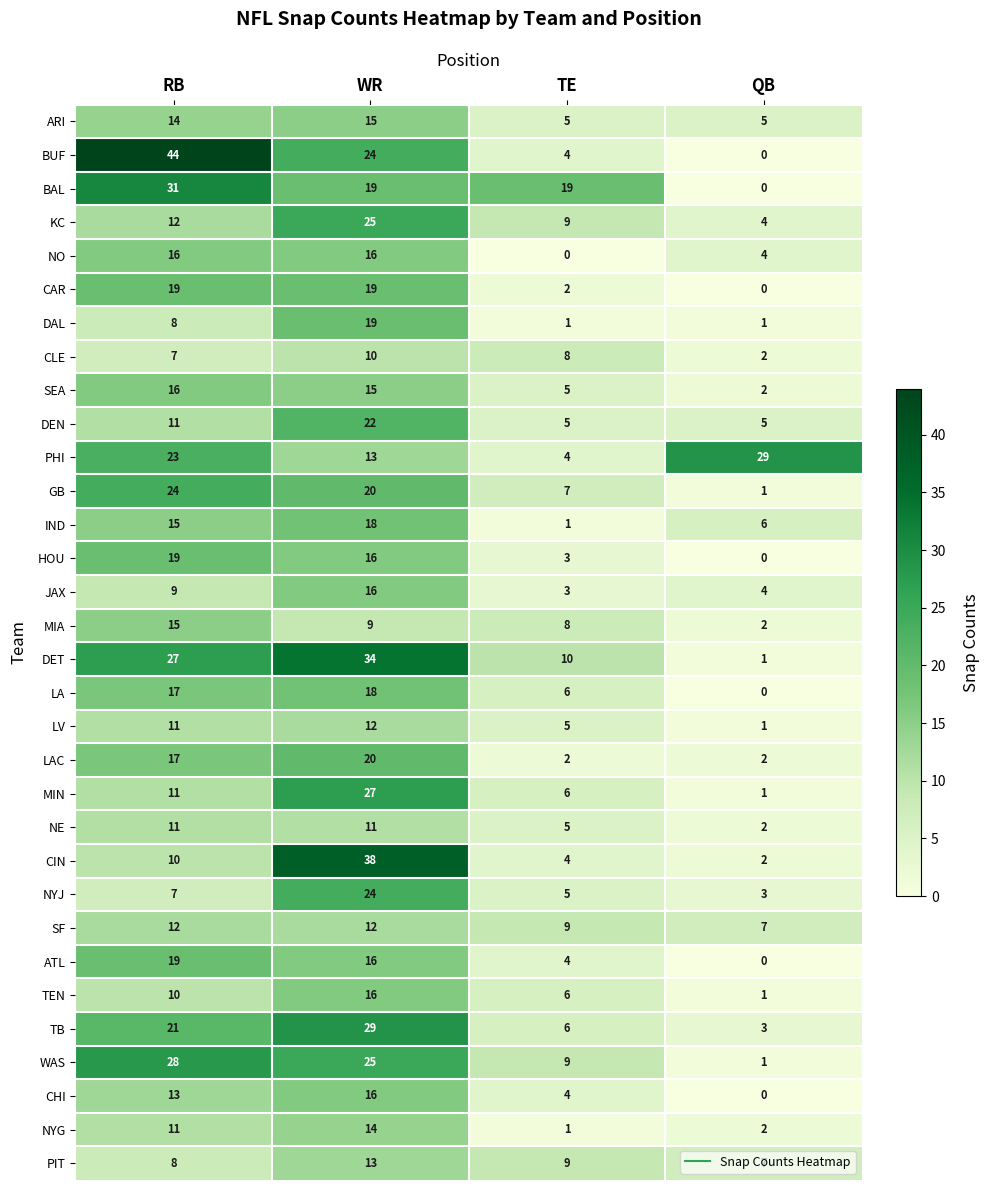

At which category is the sum across all series the highest?

WR